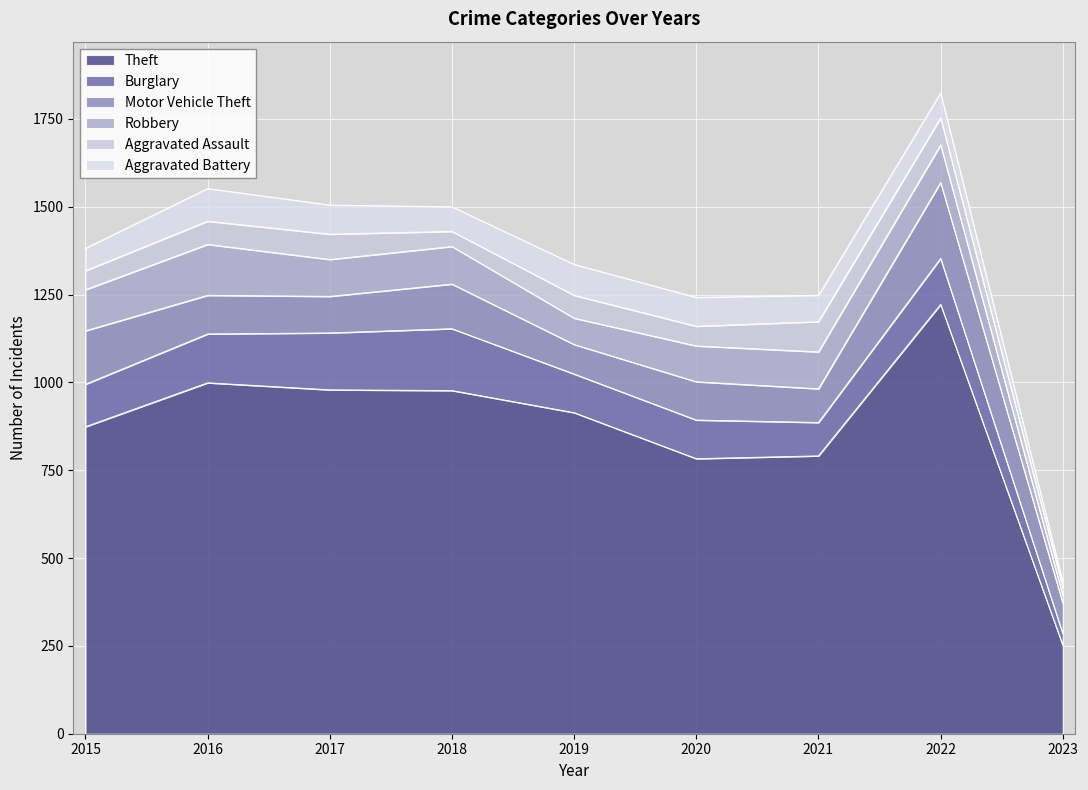

Reading left to right, extract all data points from this chart.

Theft: 2015=874	2016=999	2017=979	2018=977	2019=914	2020=783	2021=791	2022=1222	2023=252
Burglary: 2015=121	2016=139	2017=162	2018=176	2019=110	2020=110	2021=95	2022=131	2023=33
Motor Vehicle Theft: 2015=152	2016=110	2017=104	2018=127	2019=84	2020=109	2021=96	2022=216	2023=87
Robbery: 2015=117	2016=145	2017=105	2018=107	2019=75	2020=102	2021=105	2022=107	2023=22
Aggravated Assault: 2015=54	2016=66	2017=72	2018=43	2019=65	2020=56	2021=86	2022=77	2023=24
Aggravated Battery: 2015=64	2016=93	2017=83	2018=70	2019=88	2020=82	2021=75	2022=71	2023=15